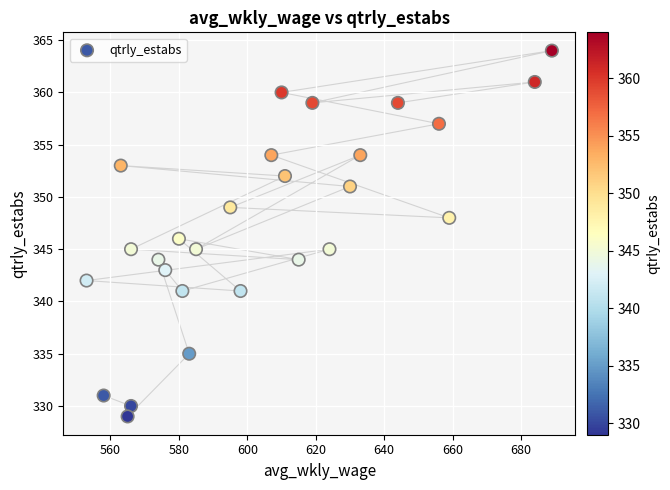

What is the range of Y values (max minus min)?

35